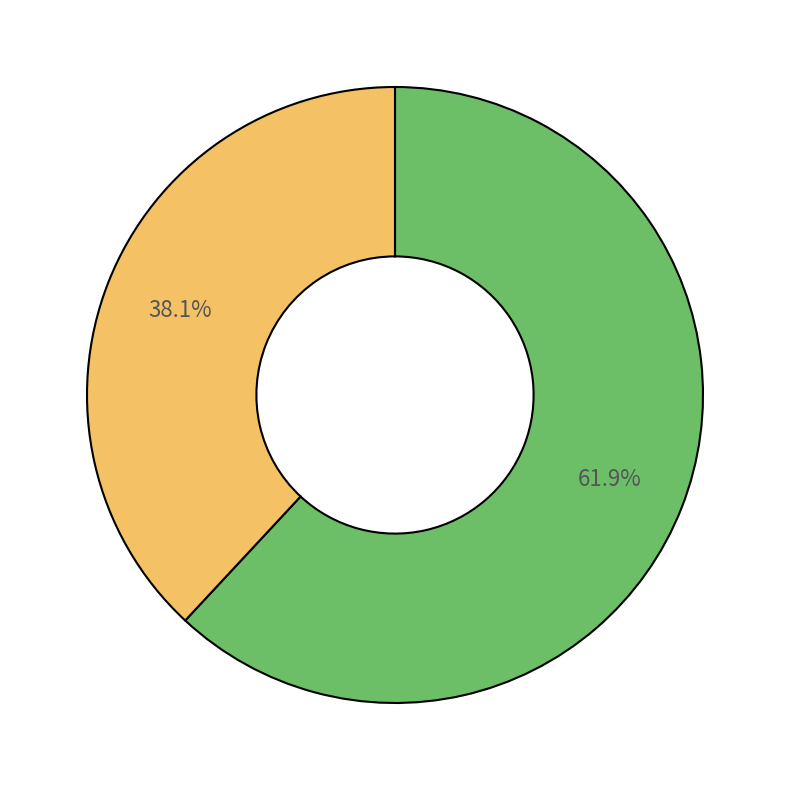

Does any single category account for the majority?

Yes